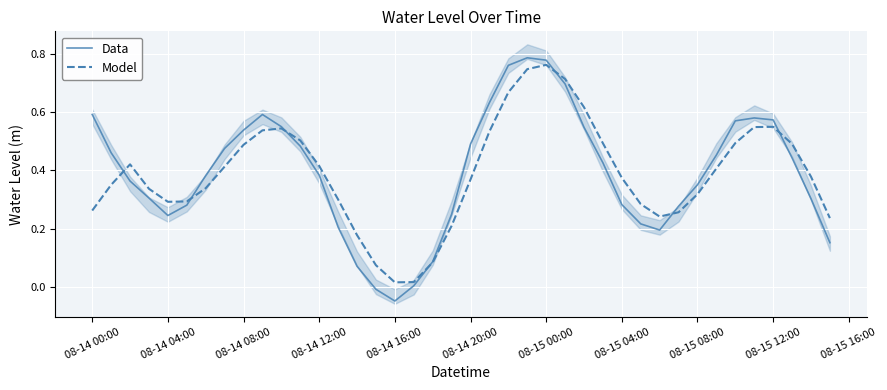

The value of Data at 08-14 20:00 is 0.5. True or false?

True